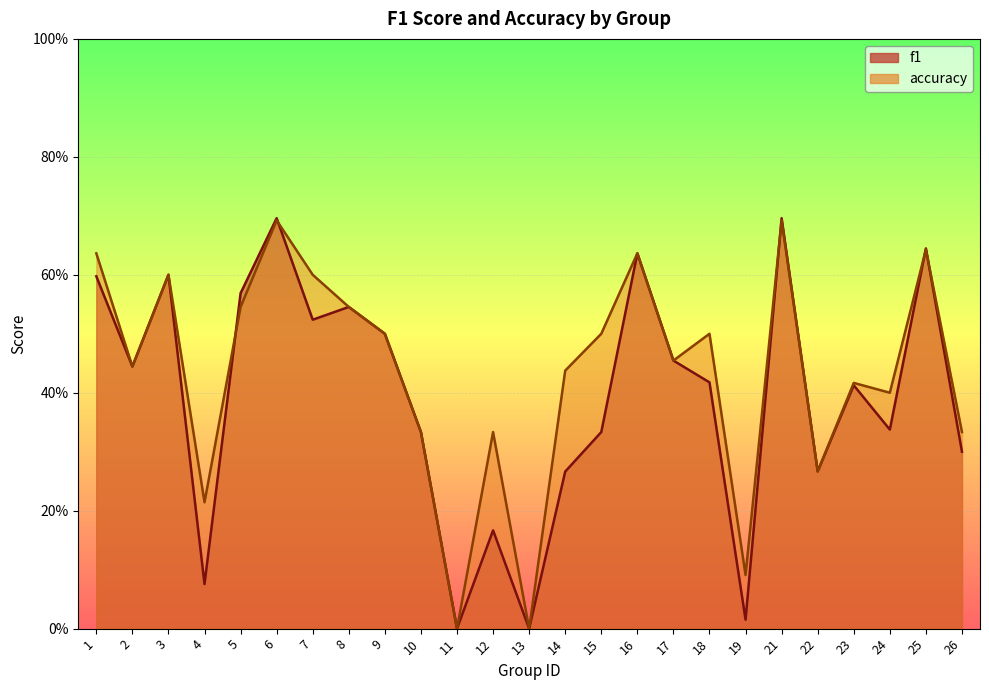

True or false: accuracy has more than 1 interior local peaks.

True